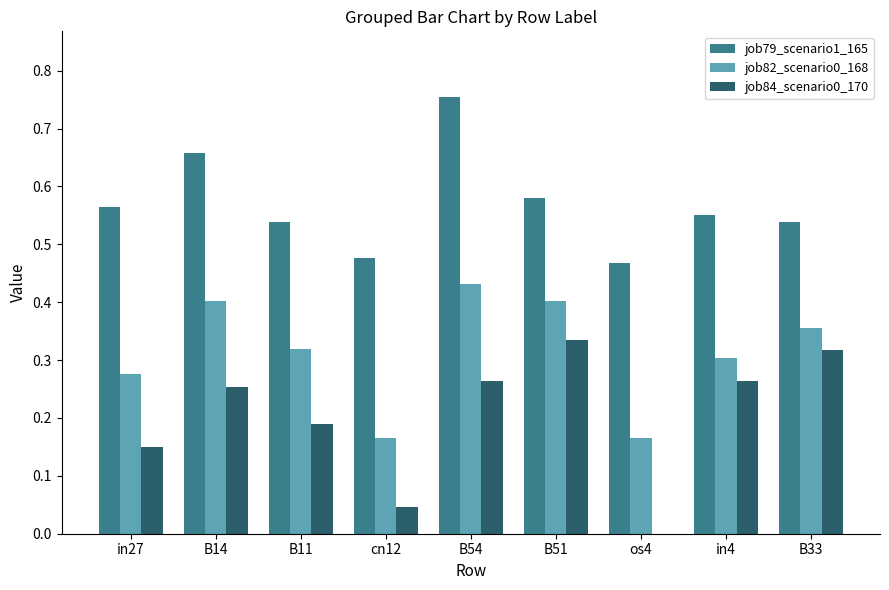

At which category does the chart reach its peak across all series?

B54